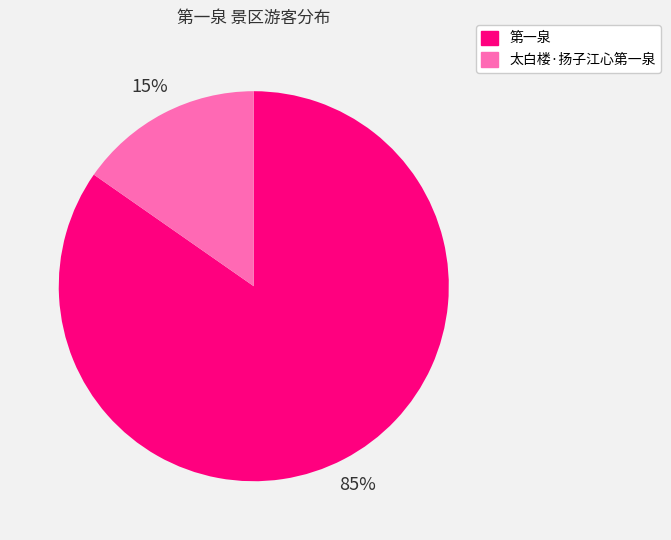

Rank the categories by value from lowest to highest.

太白楼·扬子江心第一泉, 第一泉